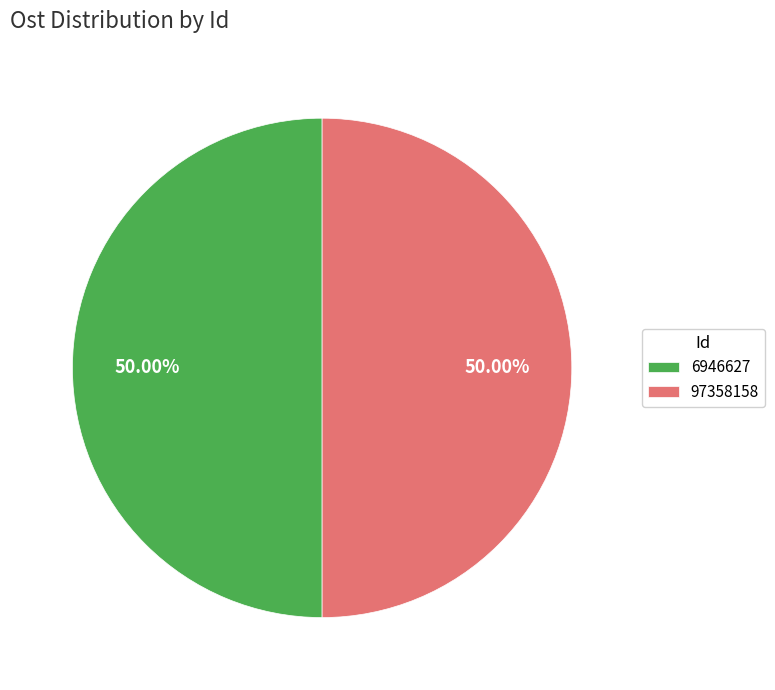

What is the ratio of the value at 97358158 to the value at 6946627?

1.0